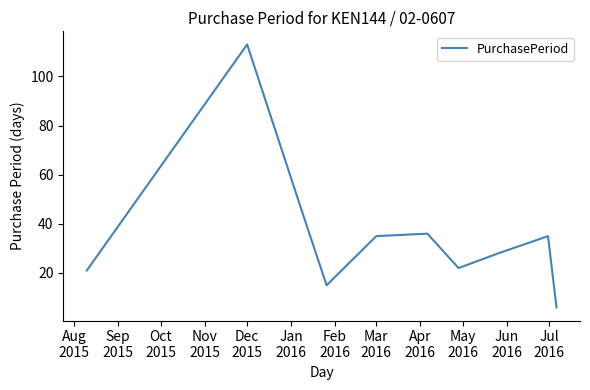

What is the minimum value shown in the chart?

6